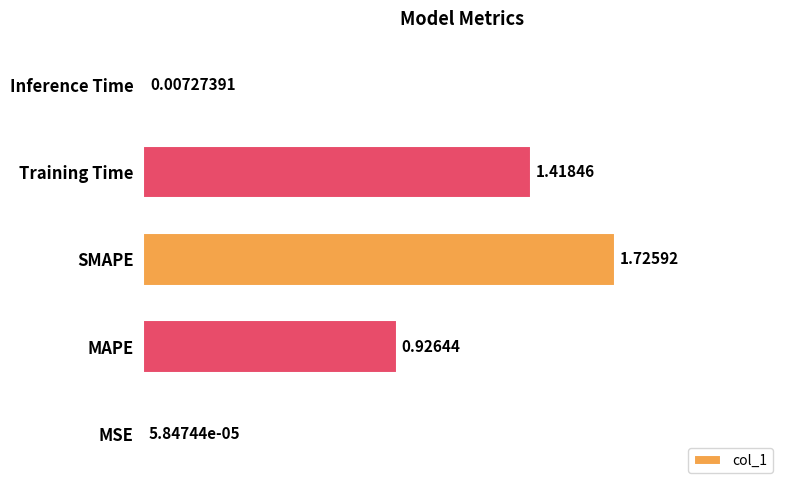

Does the chart contain stacked bars?

No